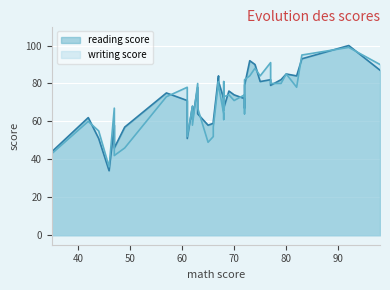

How many values in the reading score series exceed 72?

19